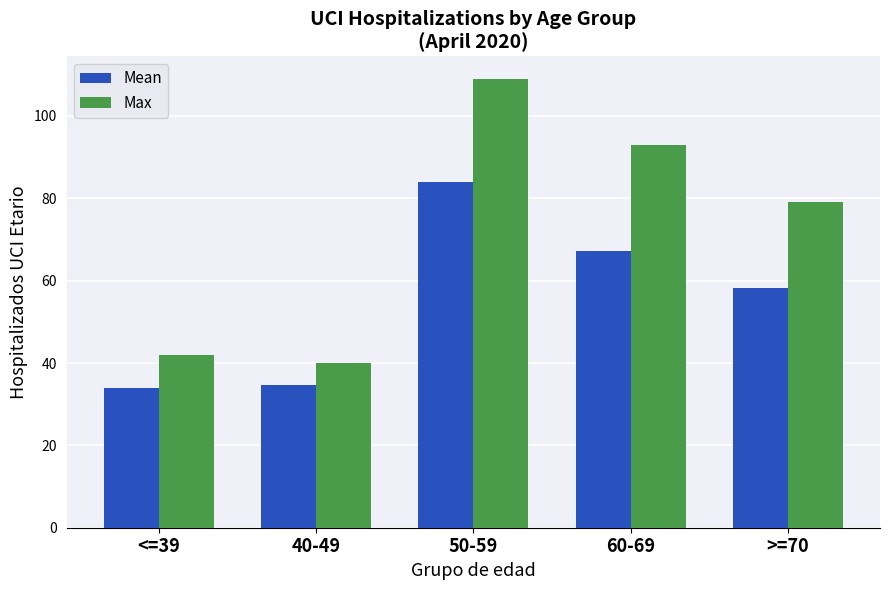

Reading right to left, what are all the values shown in this chart?

Mean: 58.2	67.1	84.0	34.6	33.9
Max: 79.0	93.0	109.0	40.0	42.0